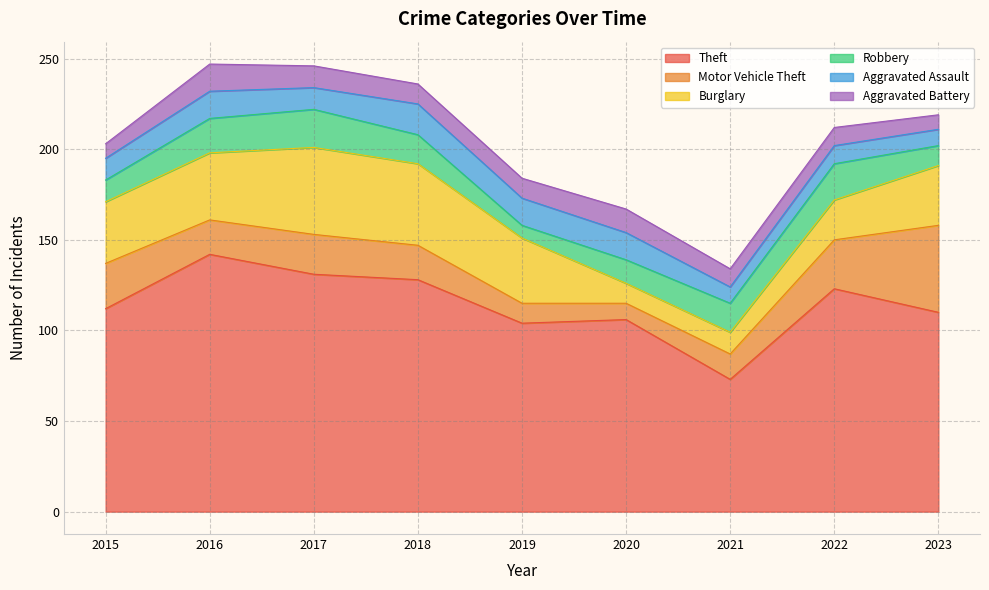

What is the sum of the Aggravated Battery values at 2018 and 2021?

21